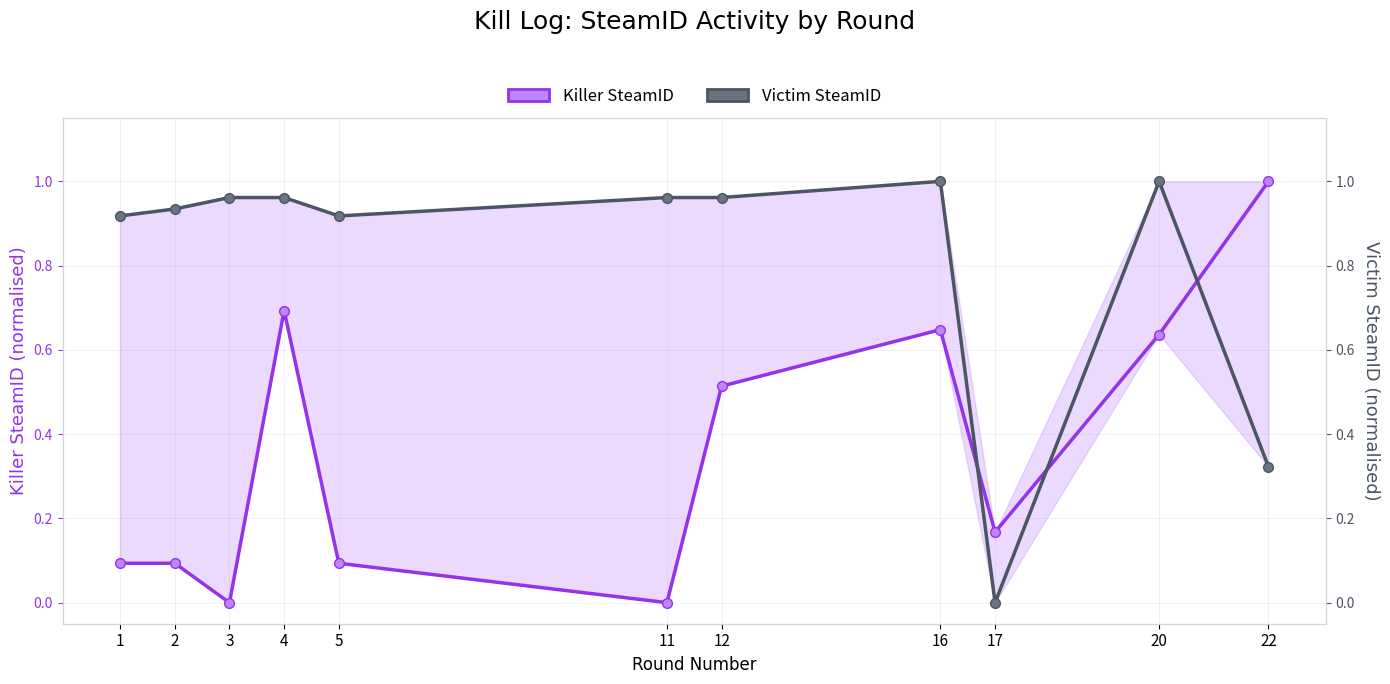

Which series changed the most between 3 and 20?

Killer SteamID